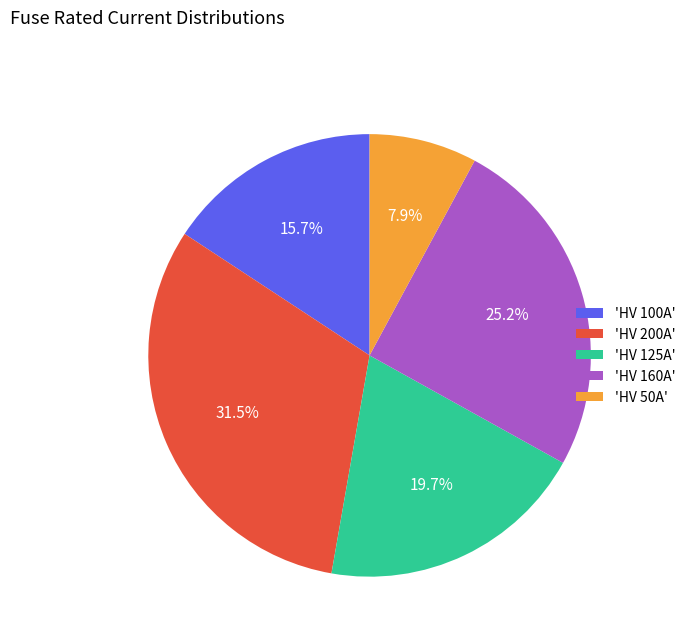

What is the ratio of the value at 'HV 160A' to the value at 'HV 200A'?

0.8